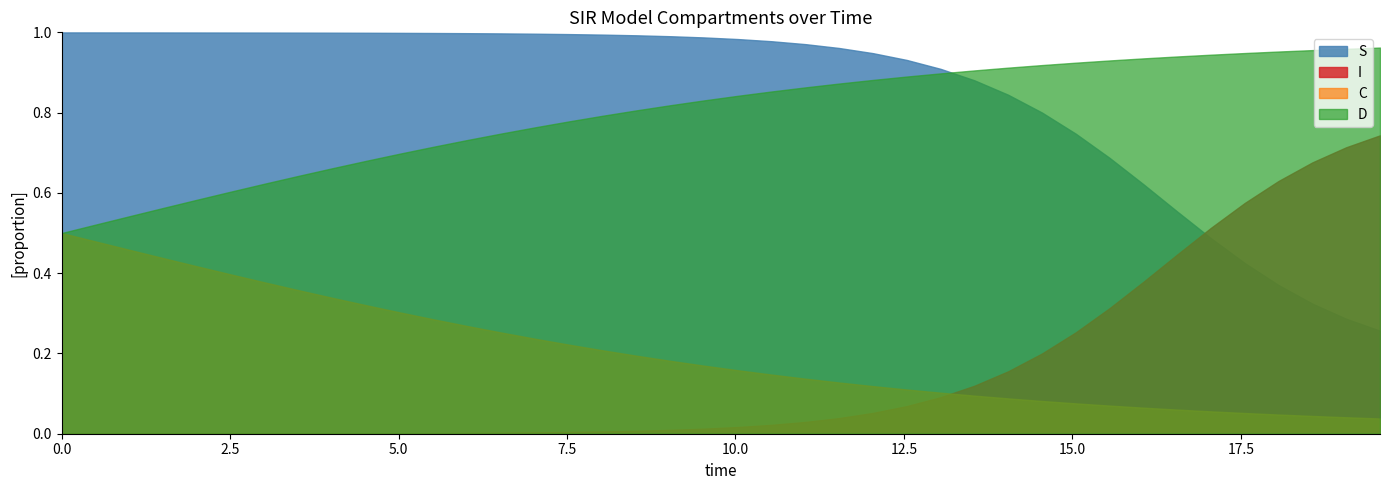

How many times do S and D cross each other?

1